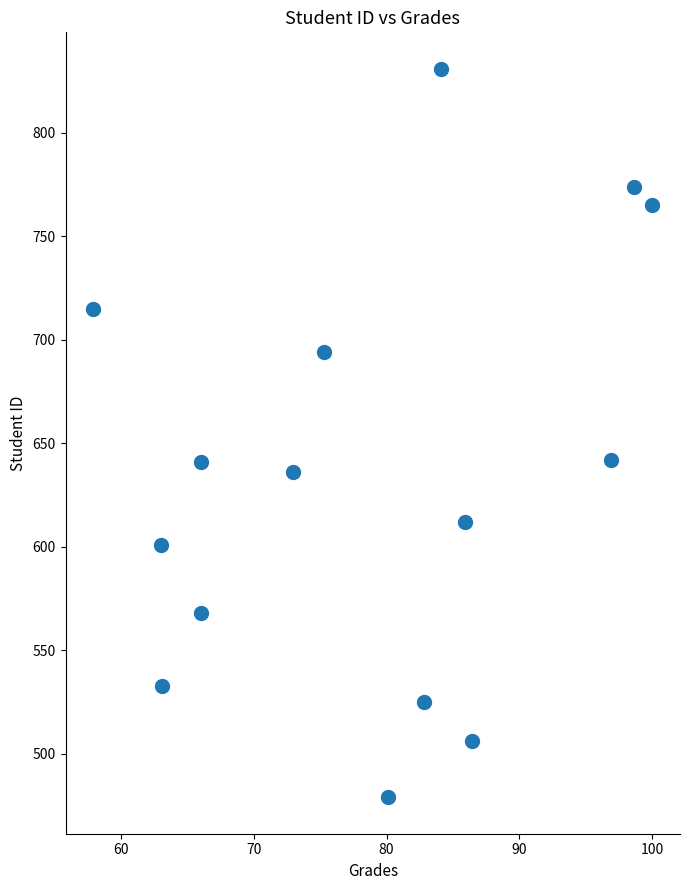

What is the range of Y values (max minus min)?

352